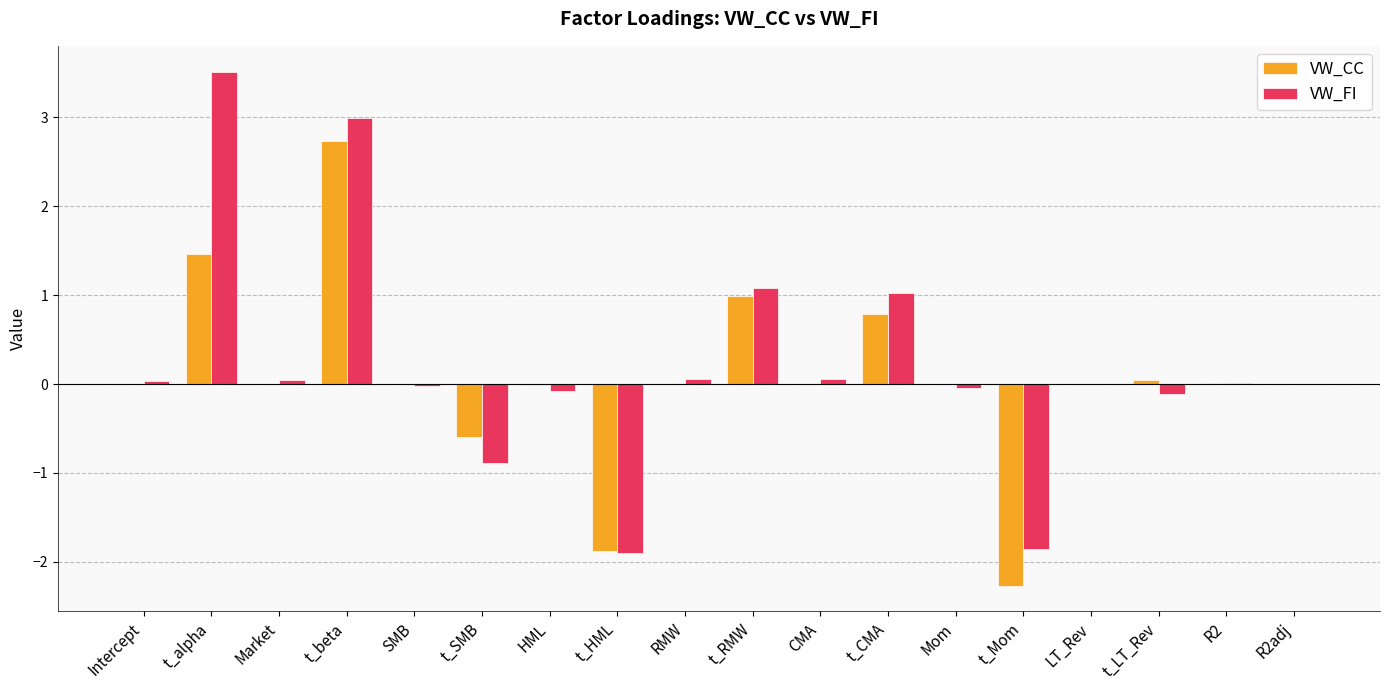

True or false: VW_CC has a value of 0.7 at t_alpha.

False